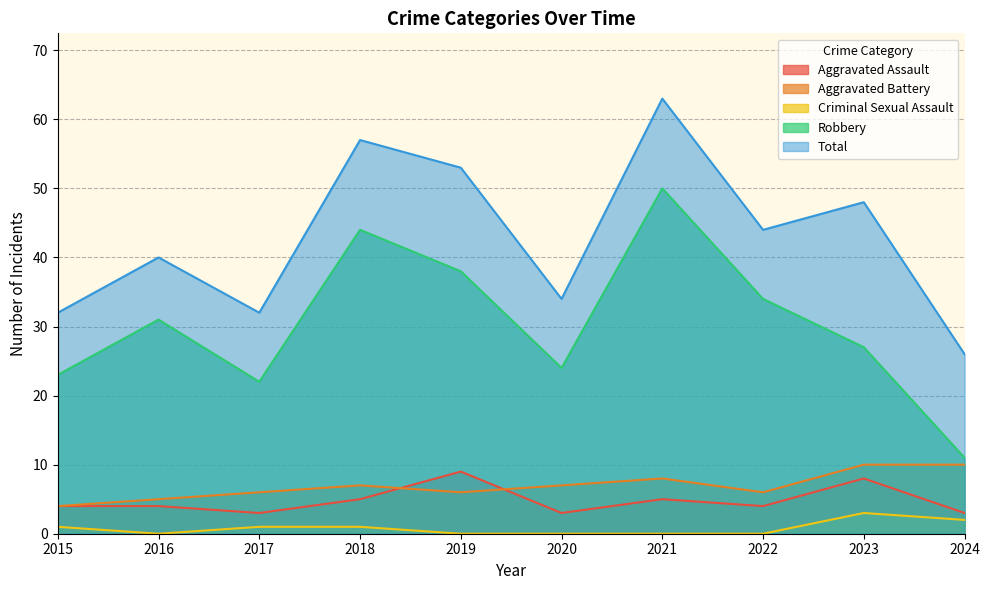

What are all the series names shown in the legend?

Aggravated Assault, Aggravated Battery, Criminal Sexual Assault, Robbery, Total